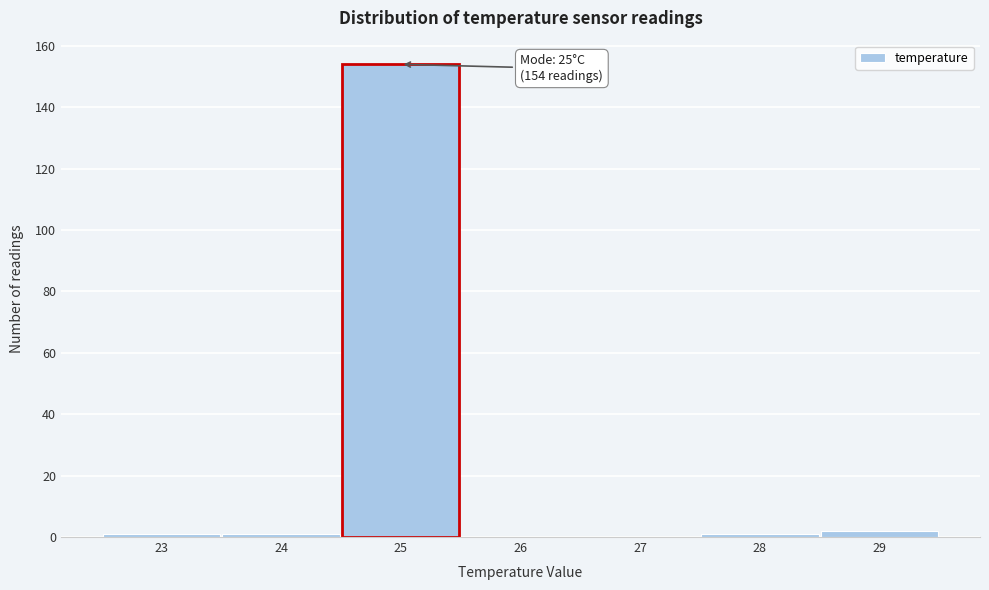

Over which range of the x-axis is the bar tallest?

24.5 to 25.5